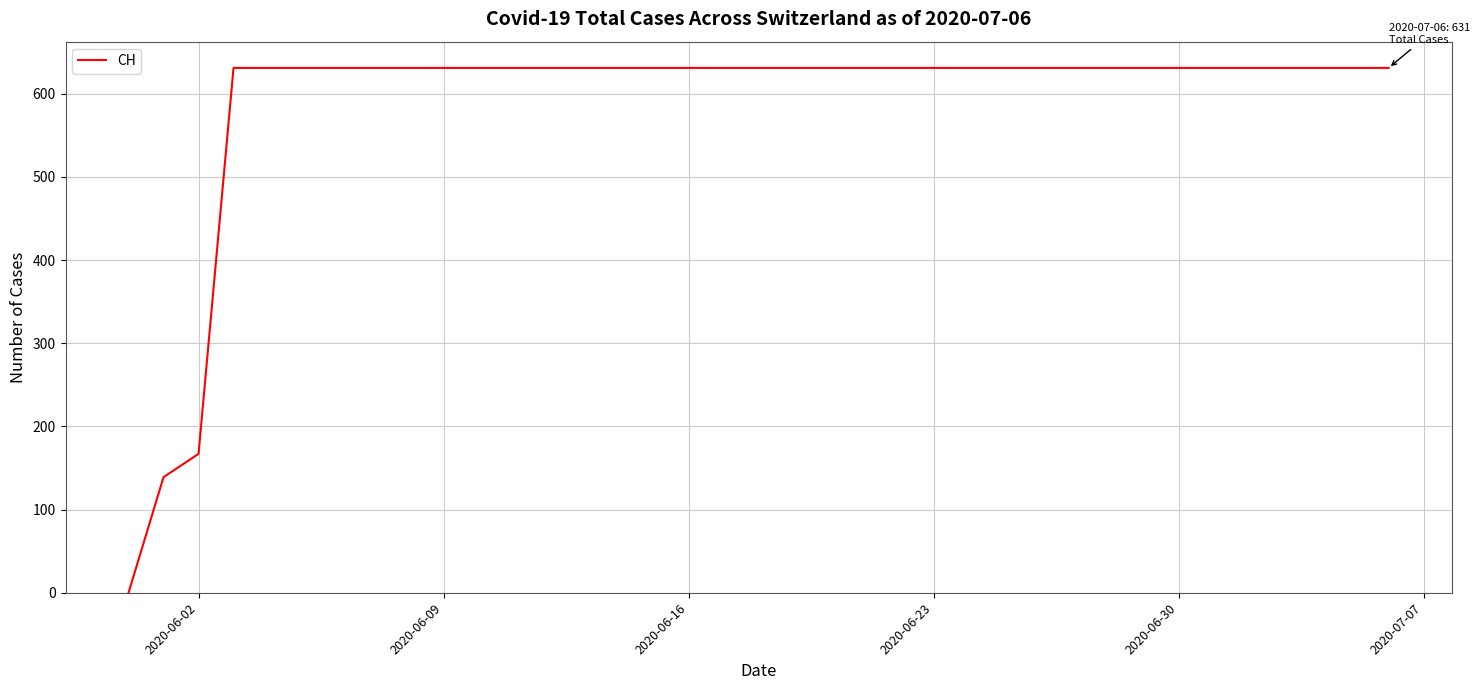

What is the maximum value shown in the chart?

631